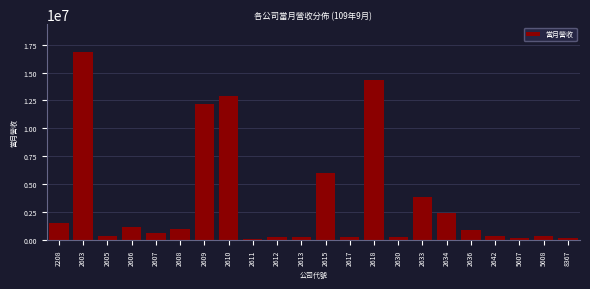

What is the sum of all values?

76244947